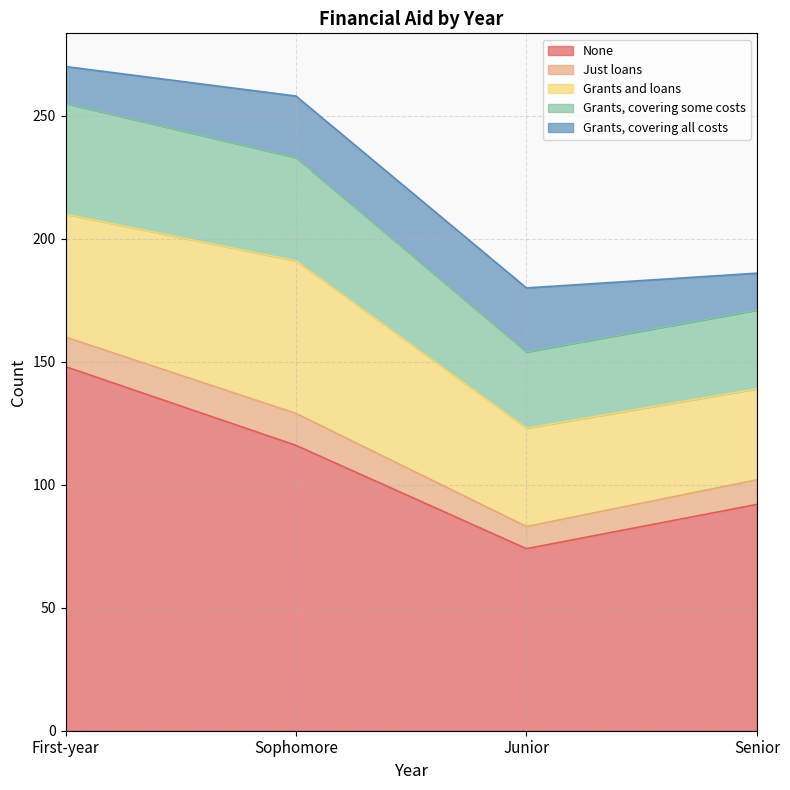

Which series has the largest total across all categories?

None